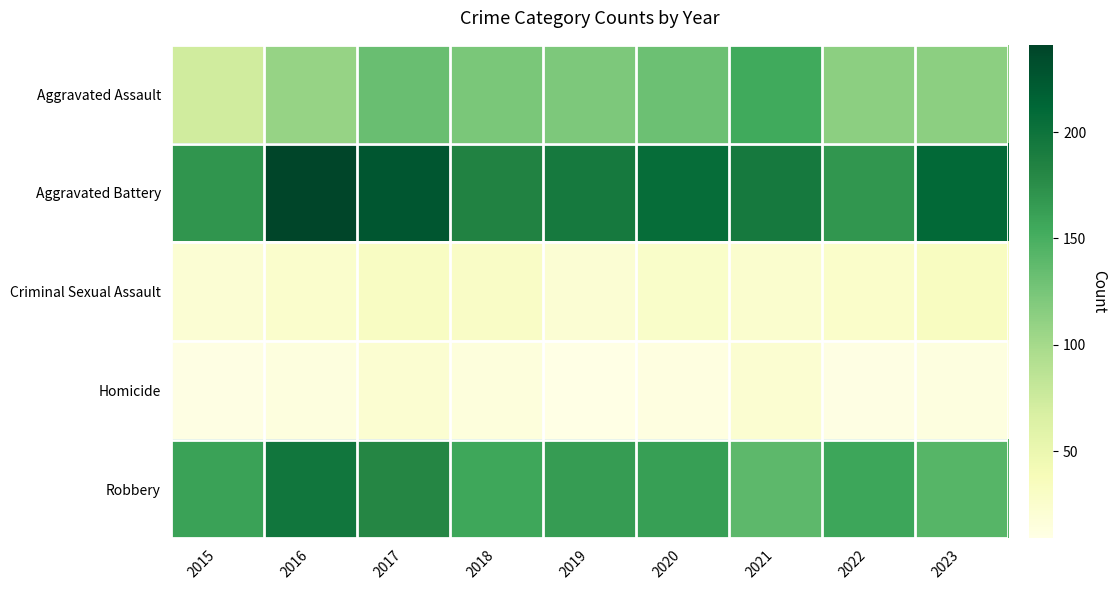

At which category is the sum across all series the highest?

2017